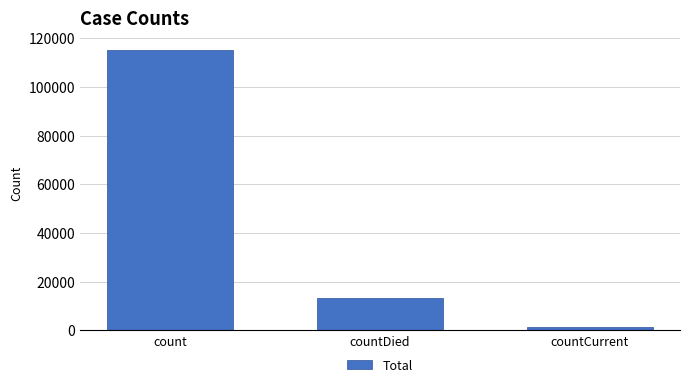

Count the values in the range 1383 to 115379.

3